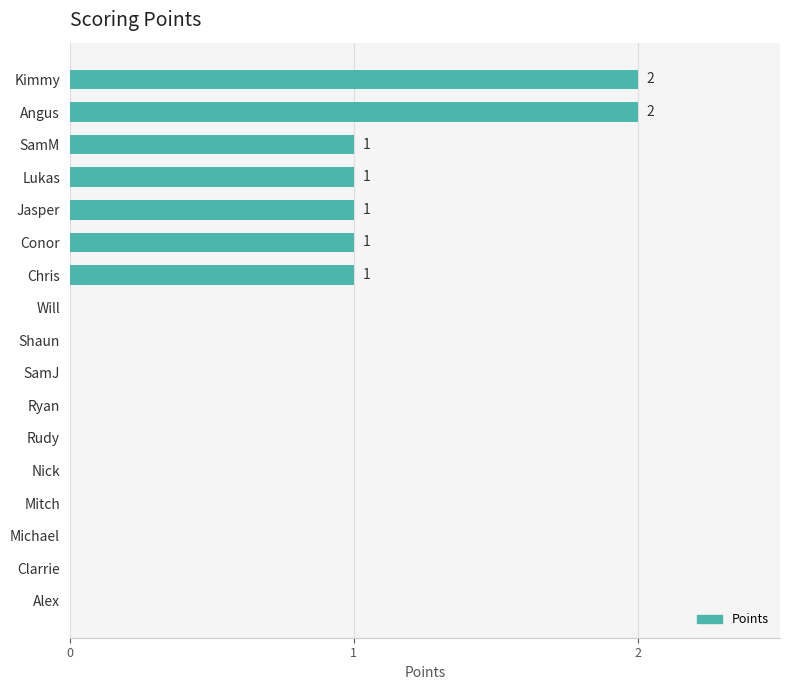

Which has a higher value, Ryan or Kimmy?

Kimmy